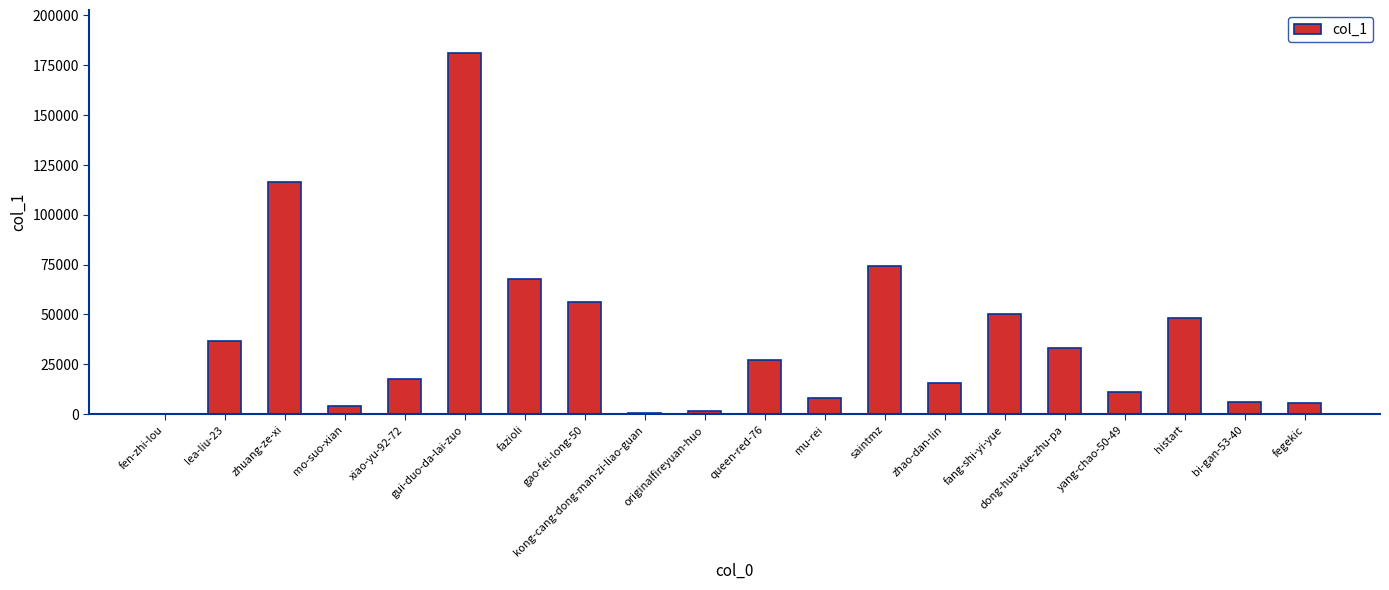

What is the difference between the values at fazioli and mo-suo-xian?

63447